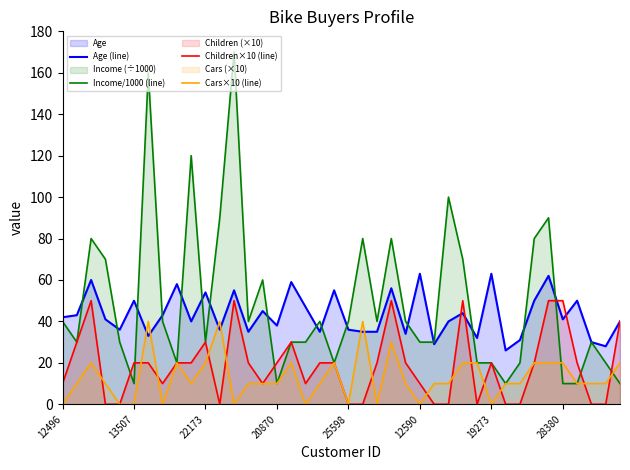

What is the spread (max minus min) of values at 12496?

42